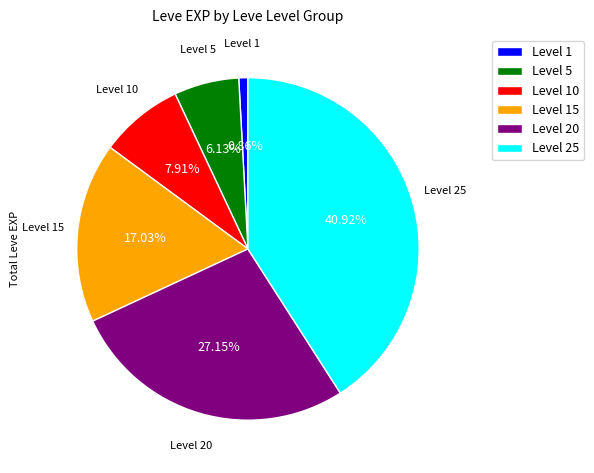

Between Level 25 and Level 1, which is larger?

Level 25